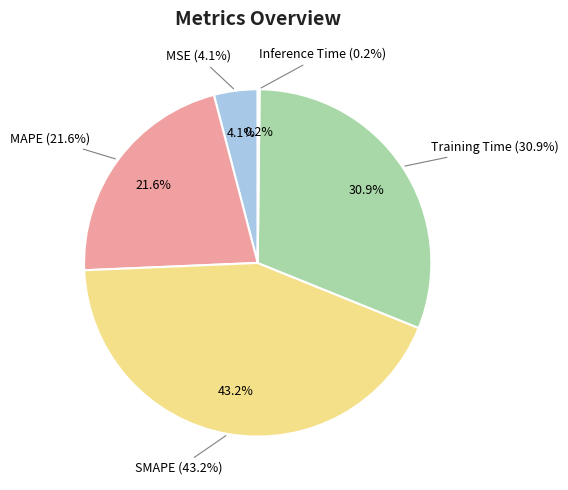

Rank the categories by value from highest to lowest.

SMAPE, Training Time, MAPE, MSE, Inference Time